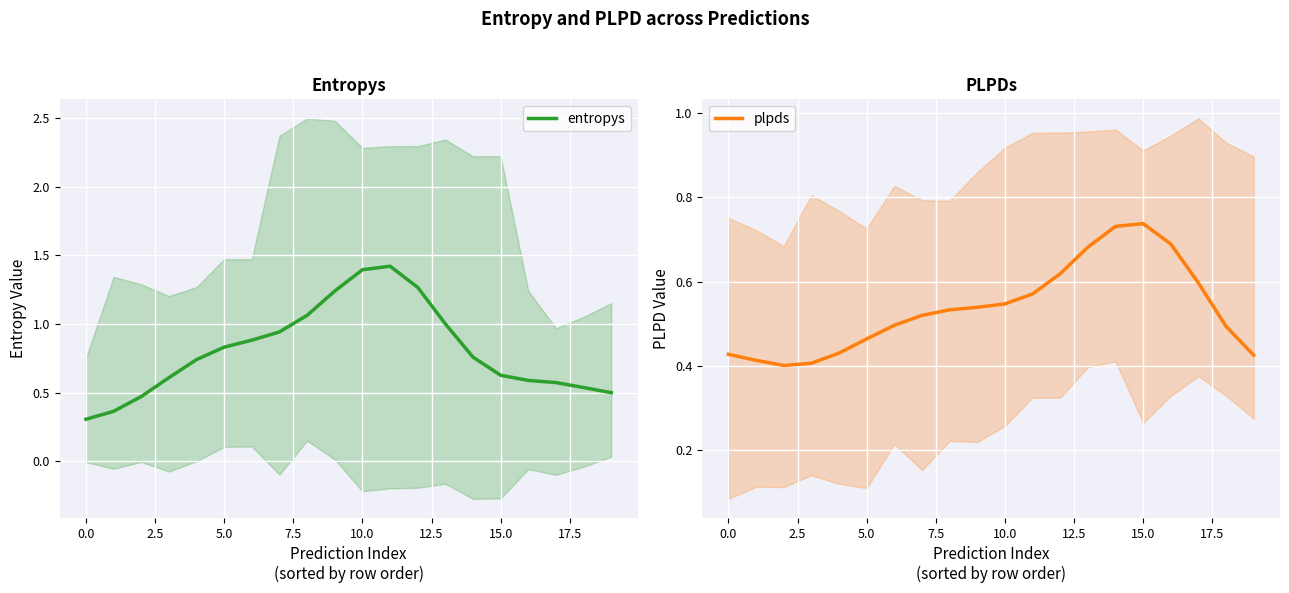

Rank the series by their maximum value, from lowest to highest.

plpds, entropys